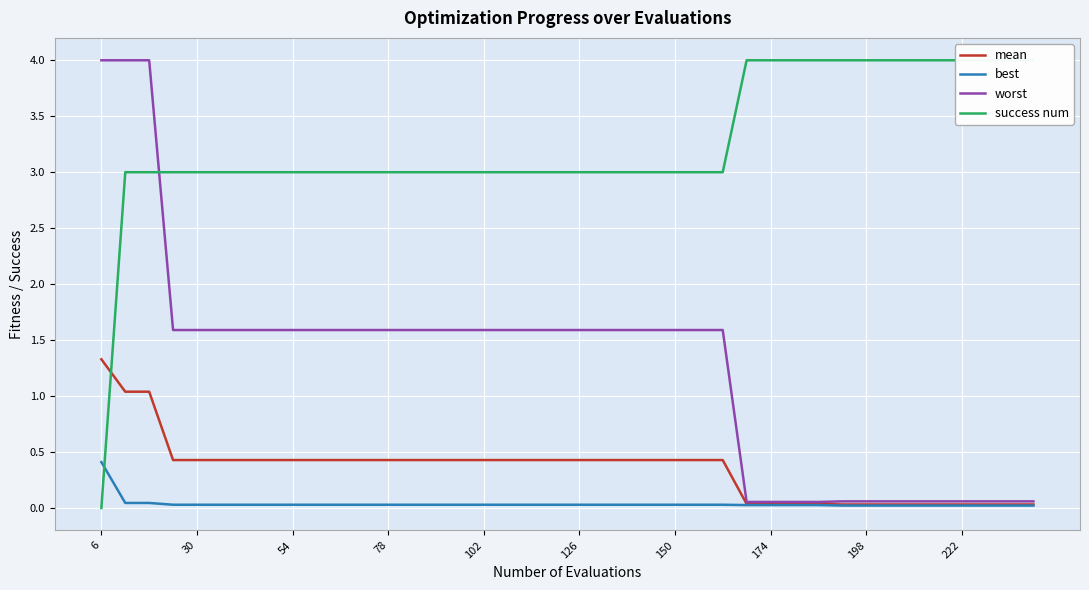

The value of worst at 102 is 0.8. True or false?

False